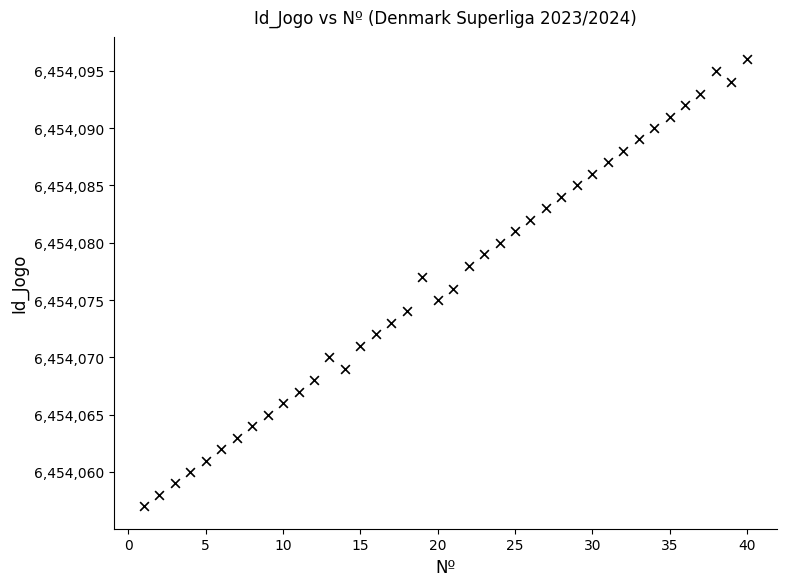

What is the range of X values (max minus min)?

39